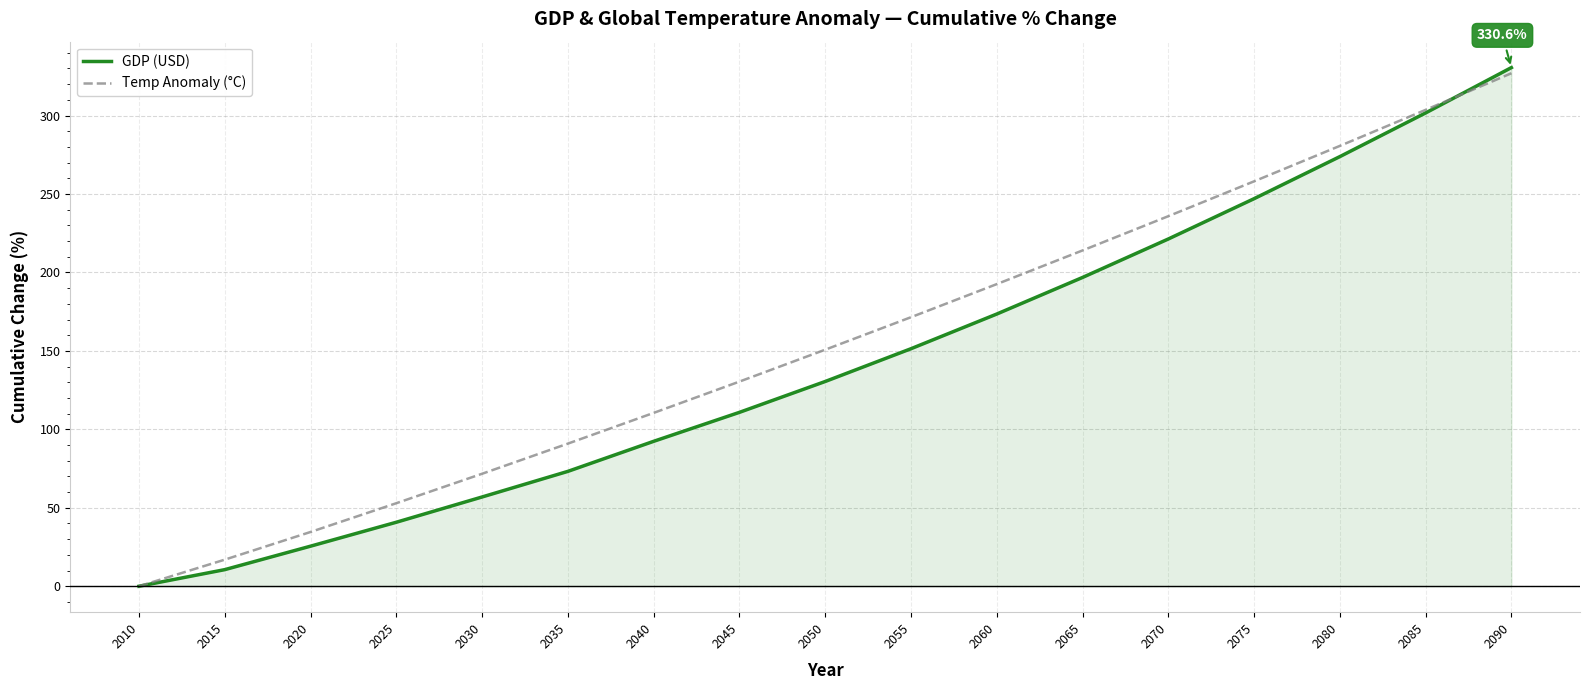

True or false: GDP (USD) has more than 1 interior local peaks.

False